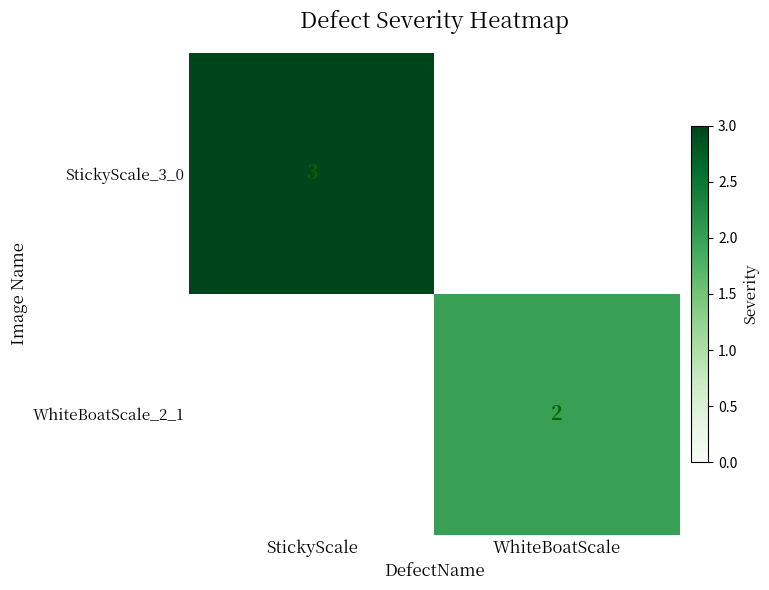

The value of StickyScale_3_0 at StickyScale is 1. True or false?

False